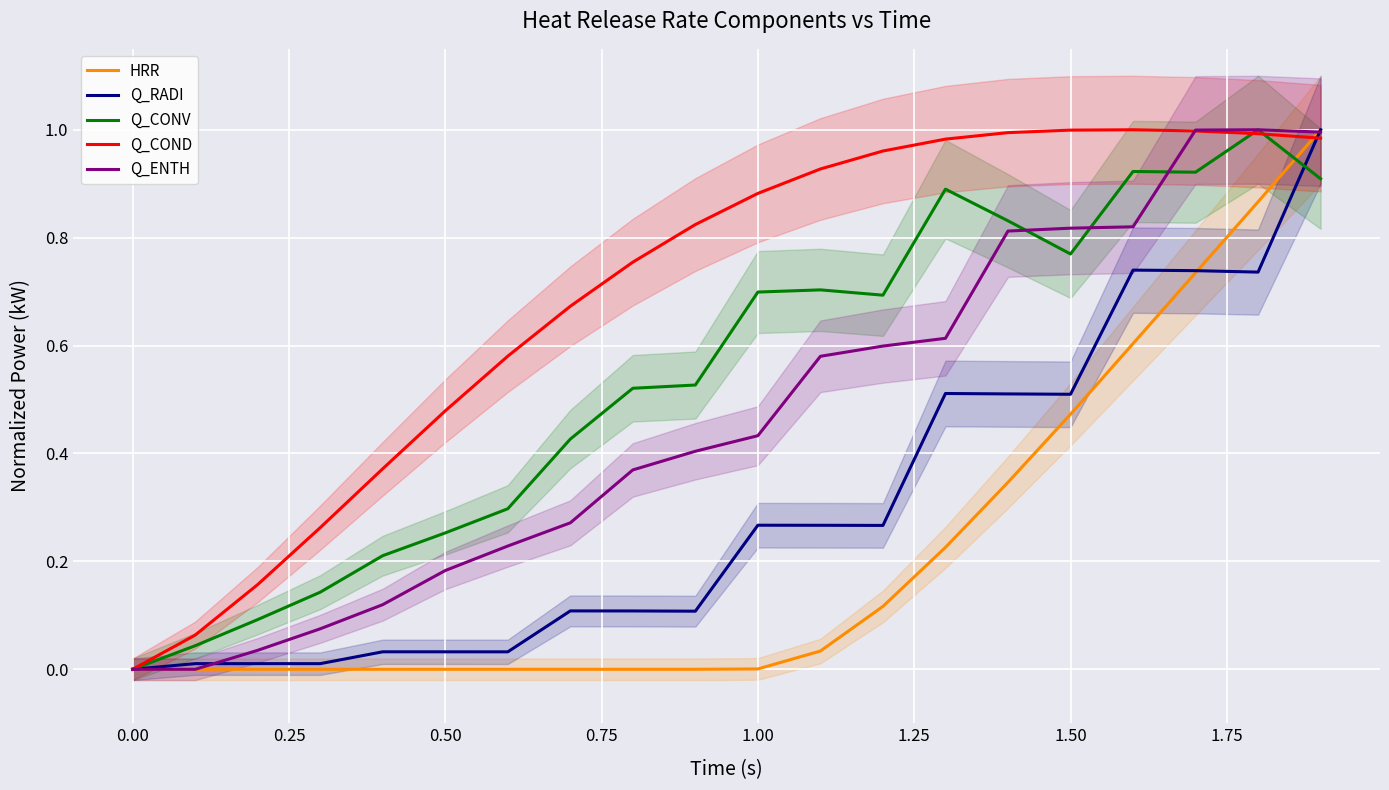

The value of Q_COND at 0.00 is 0.6. True or false?

False